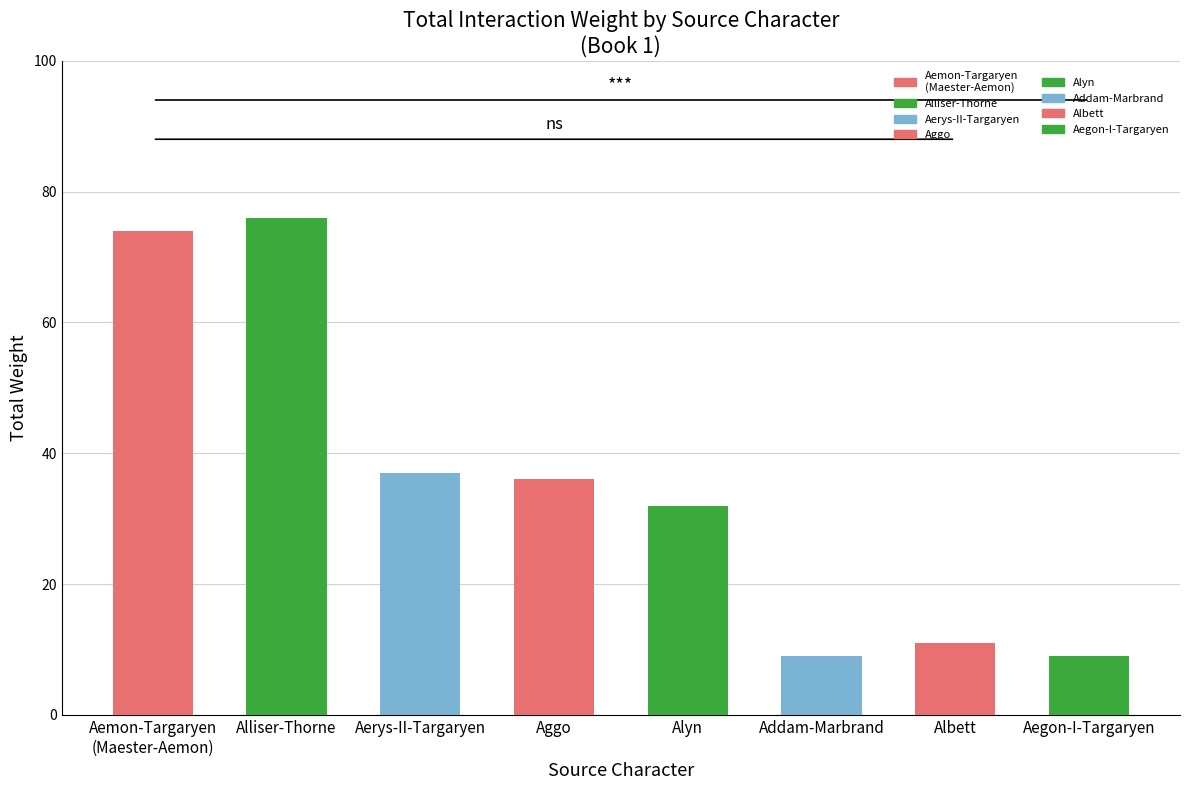

The chart shows a value of 11 at Albett. True or false?

True